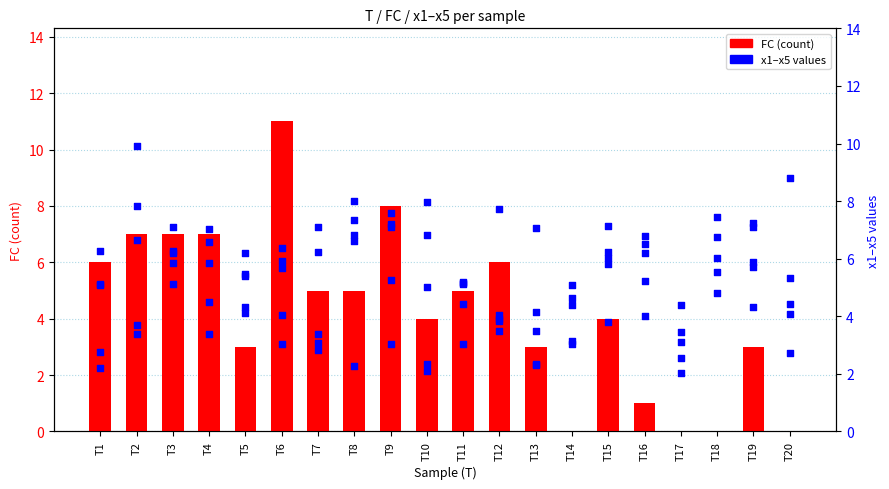

Which series contains the lowest Y value?

FC (count)